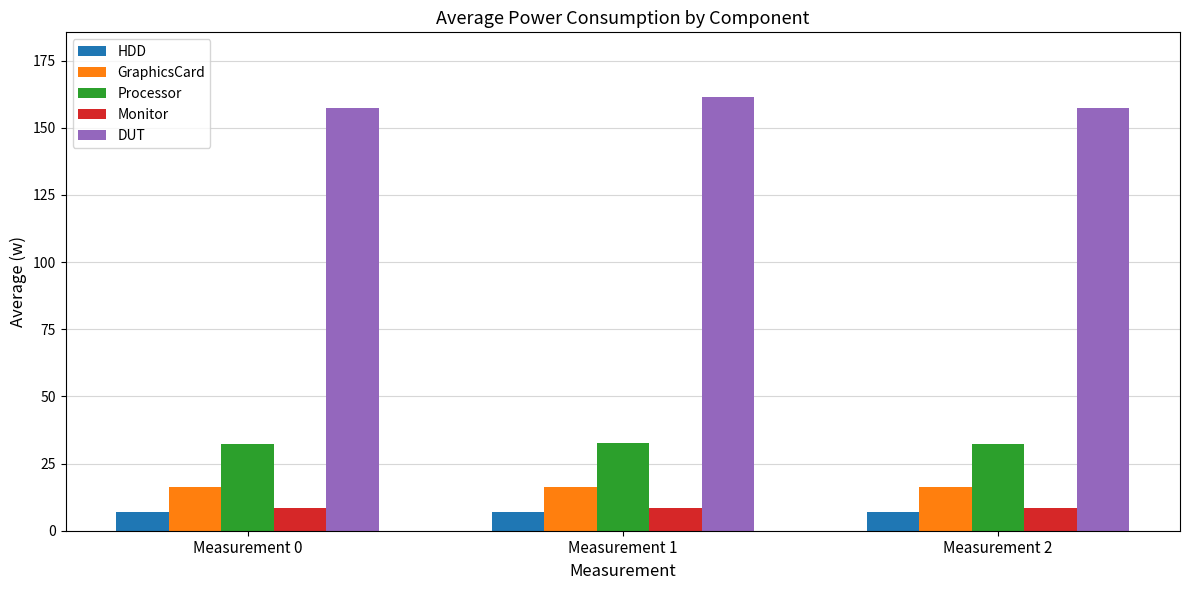

What is the maximum value shown in the chart?

161.3